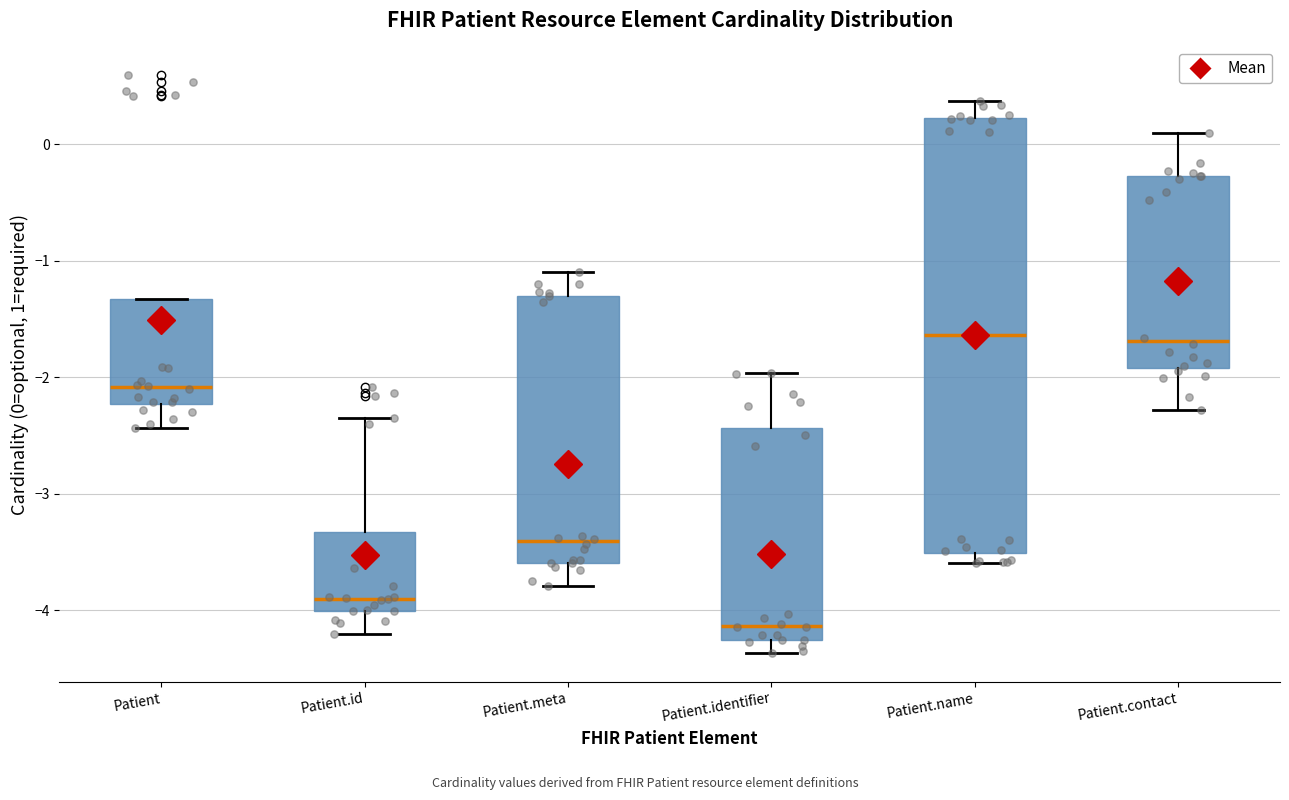

Where does the lower whisker of the box for Patient.identifier end on the y-axis? The values are not printed on the chart, so give them approximately, as read against the axis.

-4.4